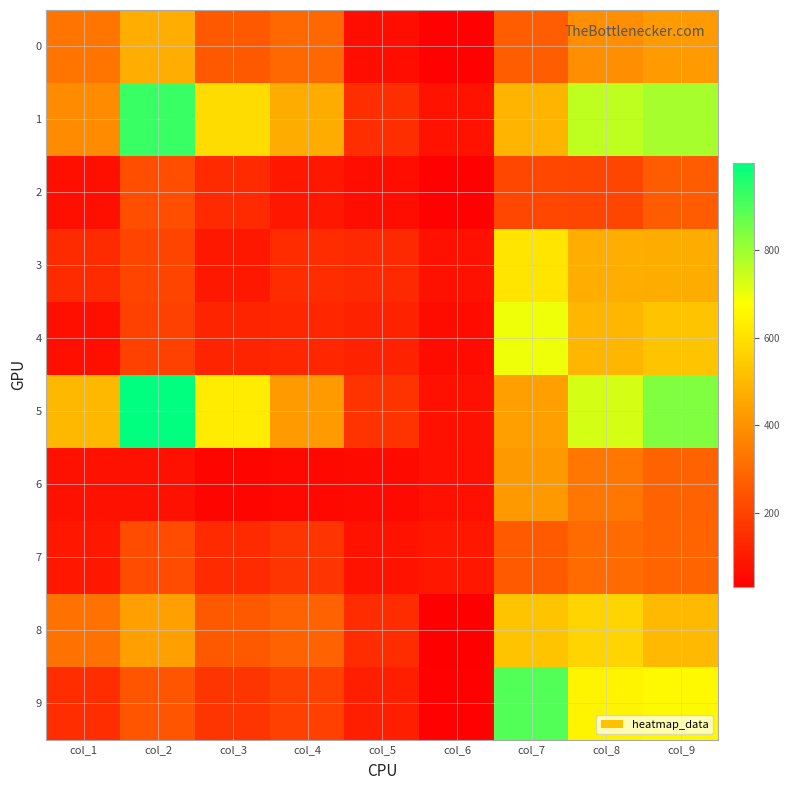

What is the total value across all series at col_1?

2132